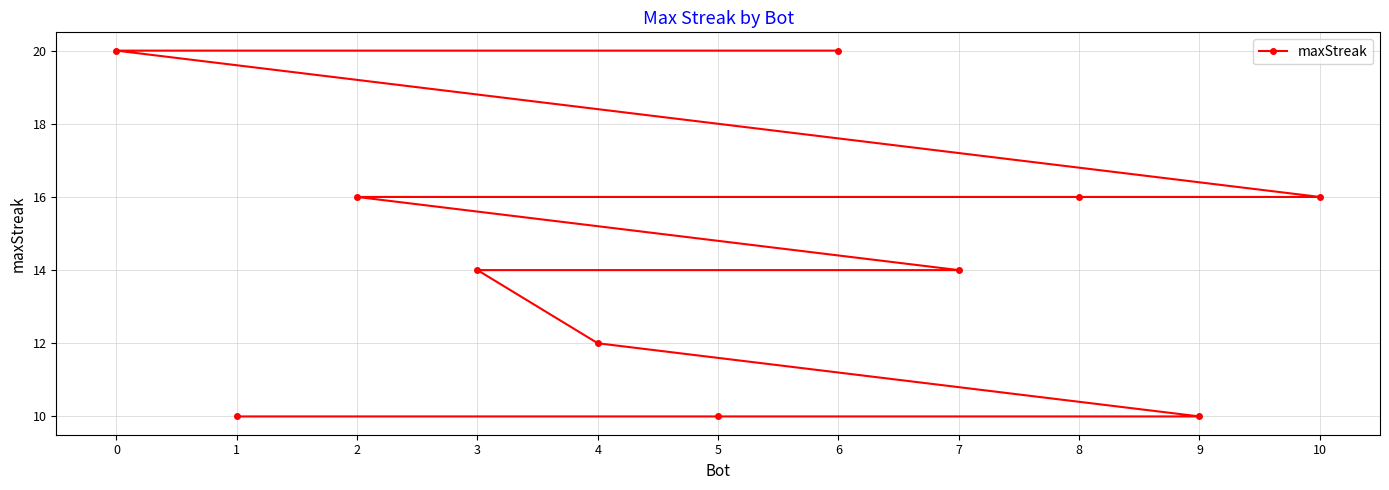

Approximately how many times larger is the value at 8 compared to 10?

1.0